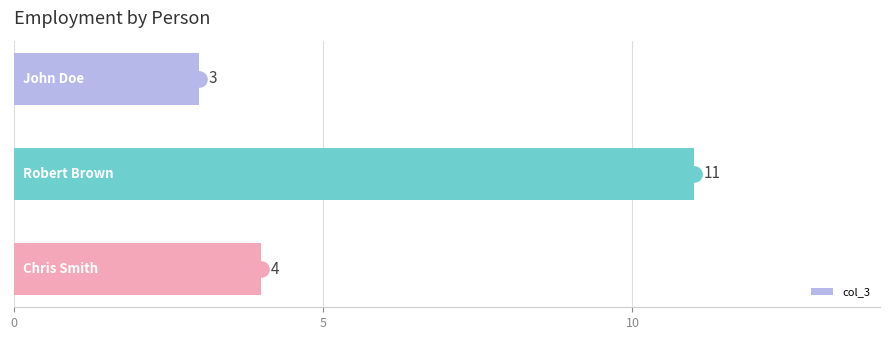

What is the difference between the maximum and minimum values in the col_3 series?

8